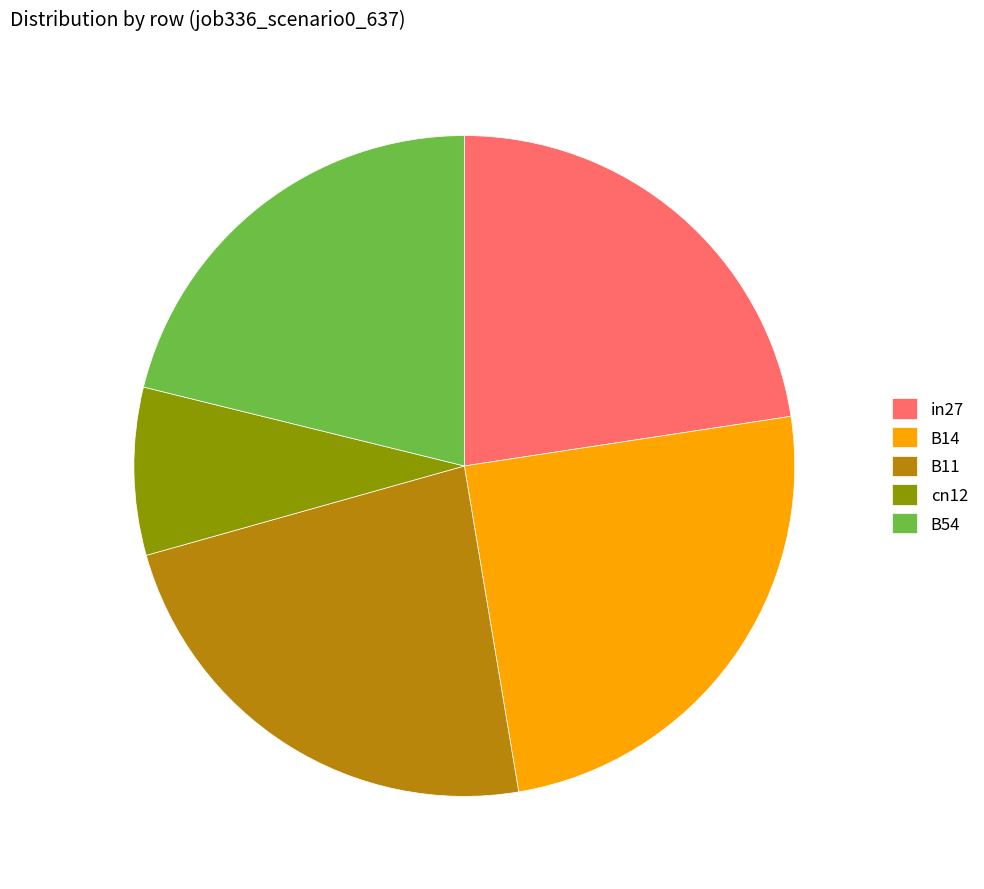

Do cn12 and B54 together represent more than half of the pie?

No